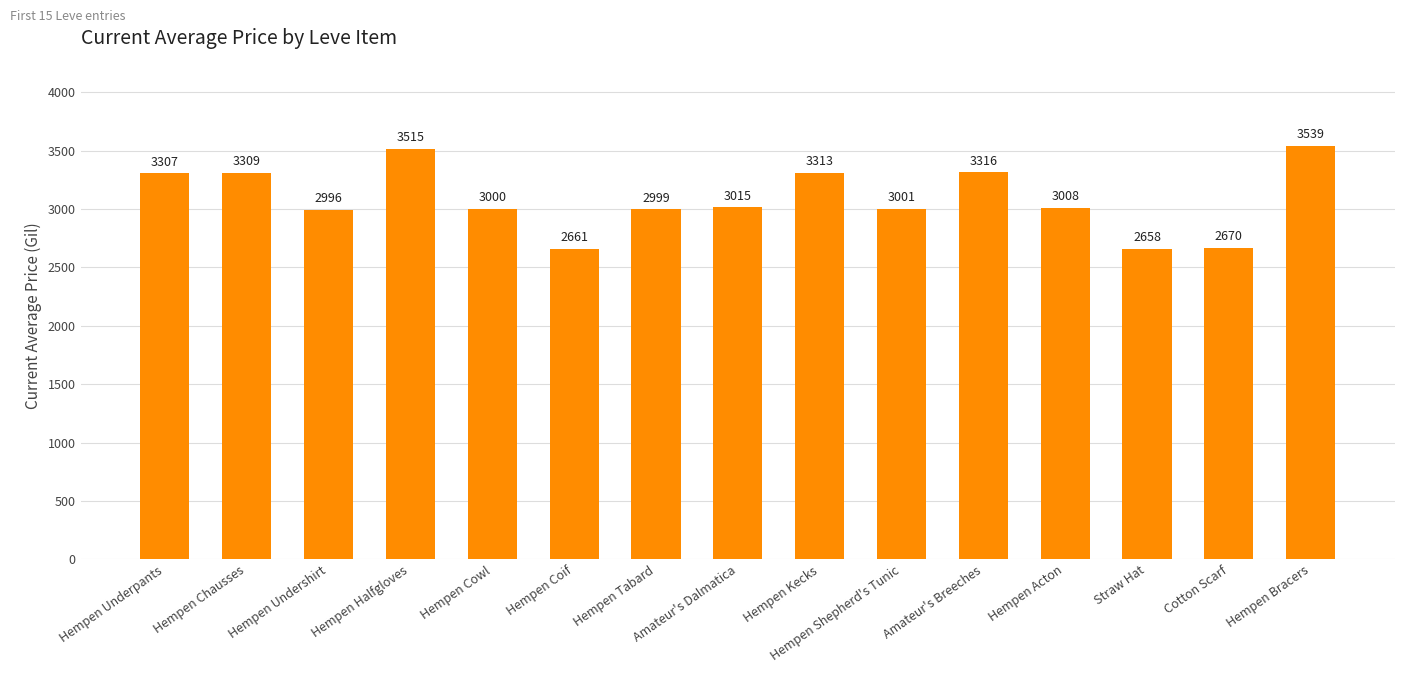

Reading left to right, what are all the values shown in this chart?

Hempen Underpants=3307	Hempen Chausses=3309	Hempen Undershirt=2996	Hempen Halfgloves=3515	Hempen Cowl=3000	Hempen Coif=2661	Hempen Tabard=2999	Amateur's Dalmatica=3015	Hempen Kecks=3313	Hempen Shepherd's Tunic=3001	Amateur's Breeches=3316	Hempen Acton=3008	Straw Hat=2658	Cotton Scarf=2670	Hempen Bracers=3539